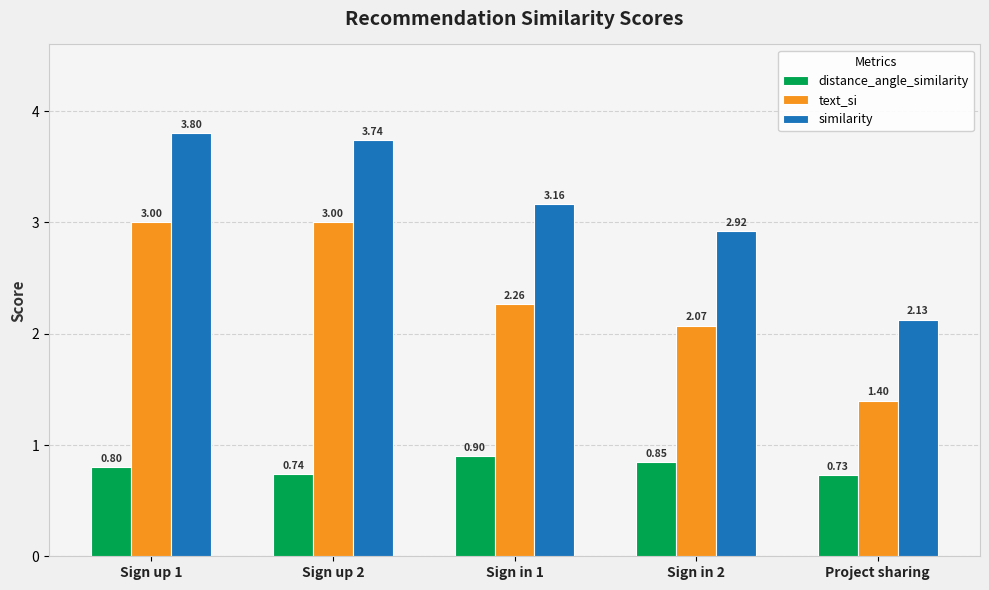

What is the lowest value of the text_si series?

1.4